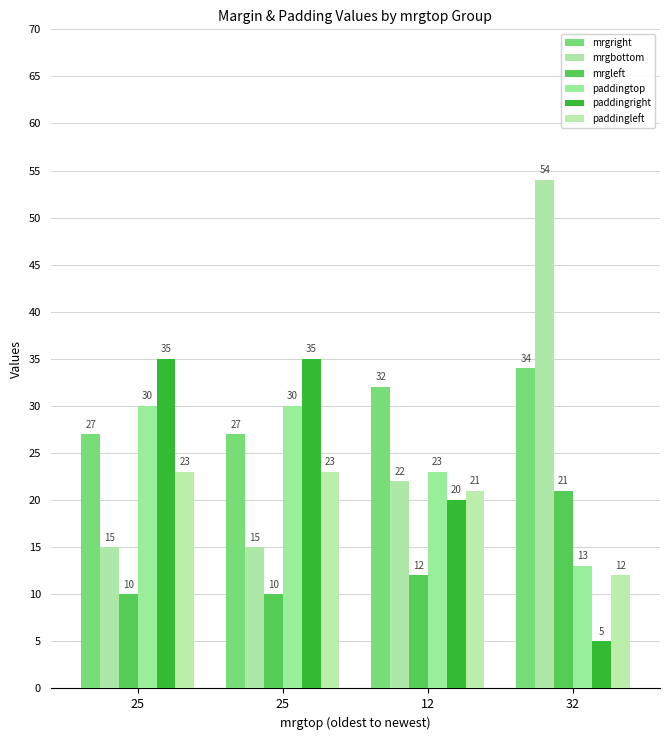

Reading right to left, what are all the values shown in this chart?

mrgright: 34	32	27	27
mrgbottom: 54	22	15	15
mrgleft: 21	12	10	10
paddingtop: 13	23	30	30
paddingright: 5	20	35	35
paddingleft: 12	21	23	23